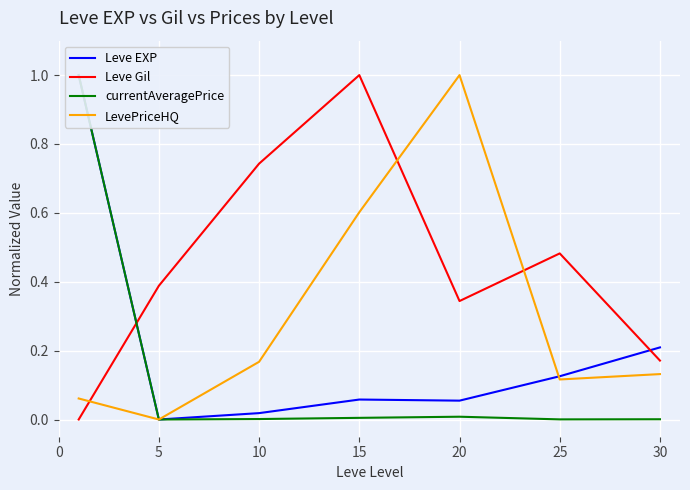

What is the average value of the Leve EXP series?

0.2